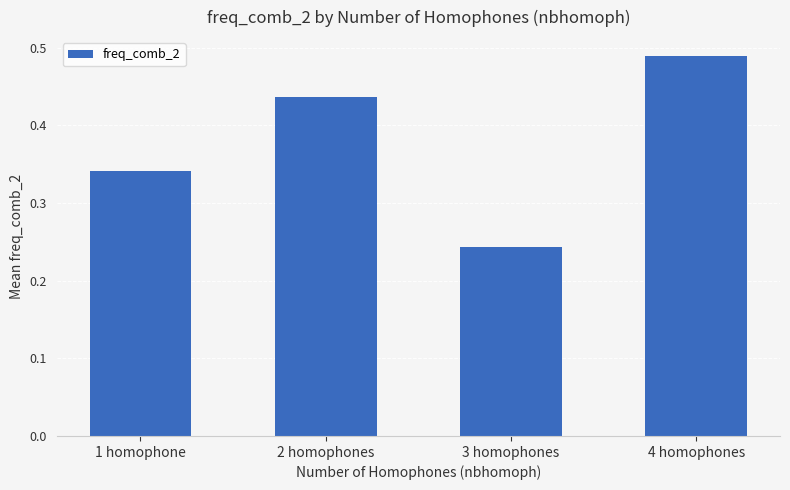

Does the chart contain stacked bars?

No